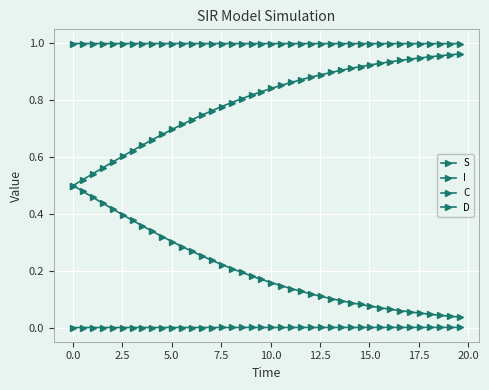

Is this an area chart (filled region under the line)?

No